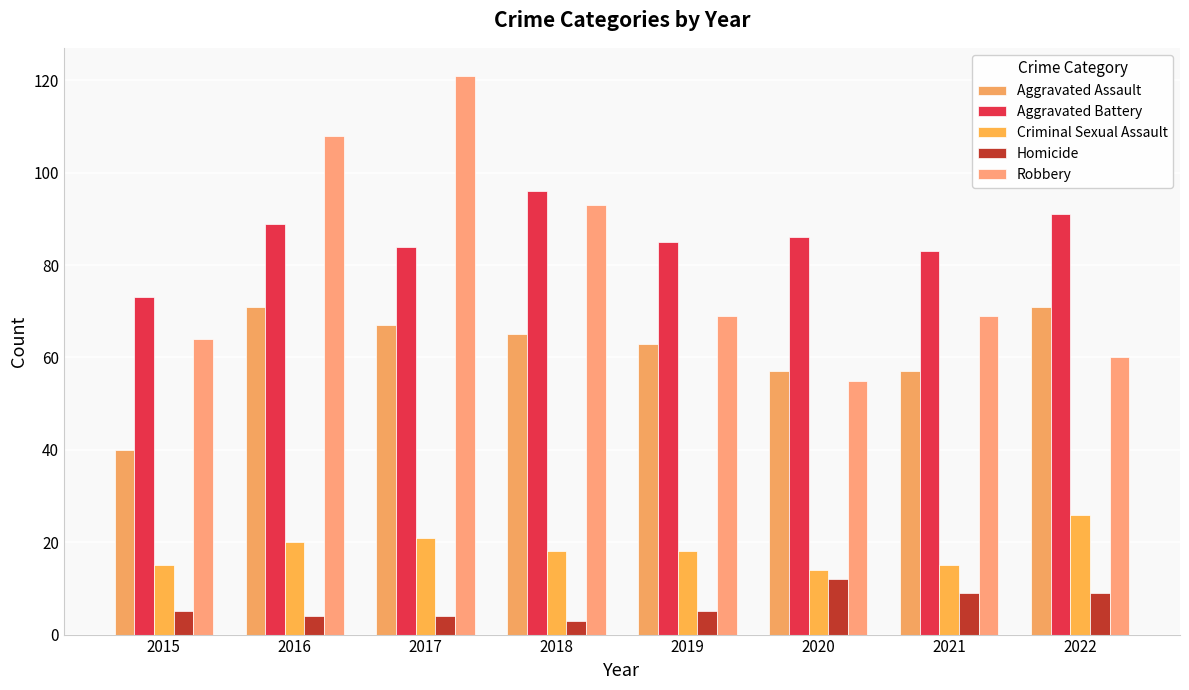

Where is Aggravated Battery nearest to the value 84?

2017